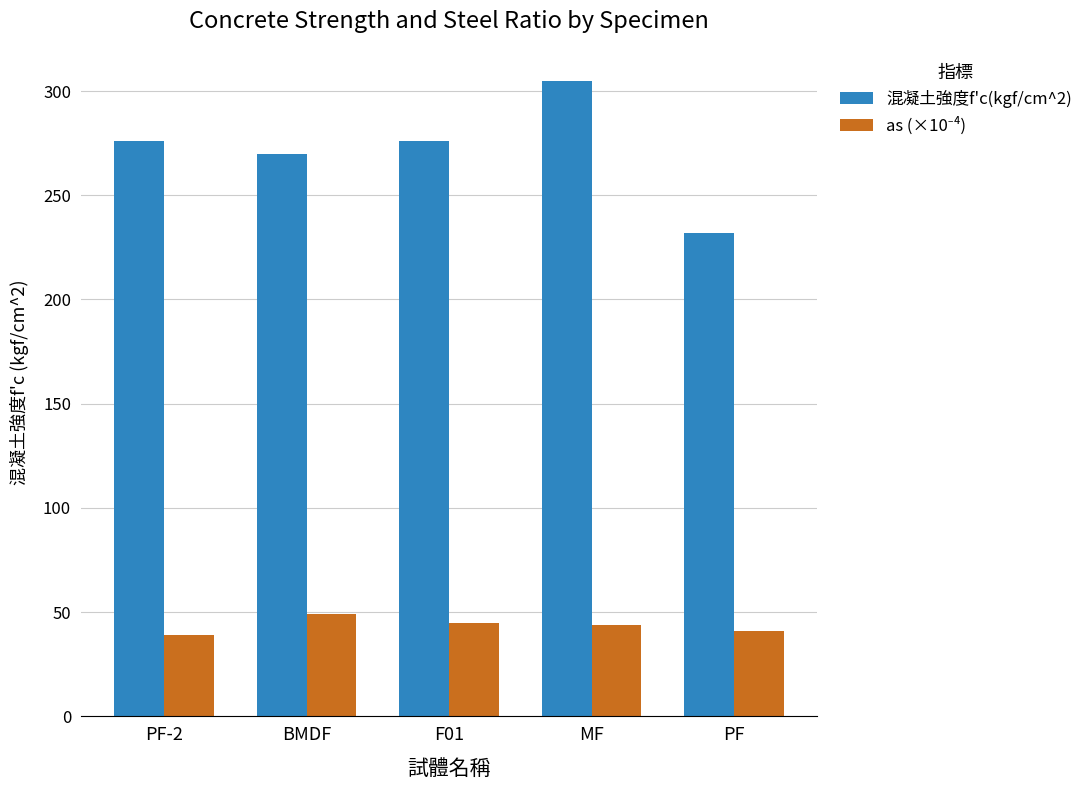

What is the difference between the highest and lowest values at PF?

191.0